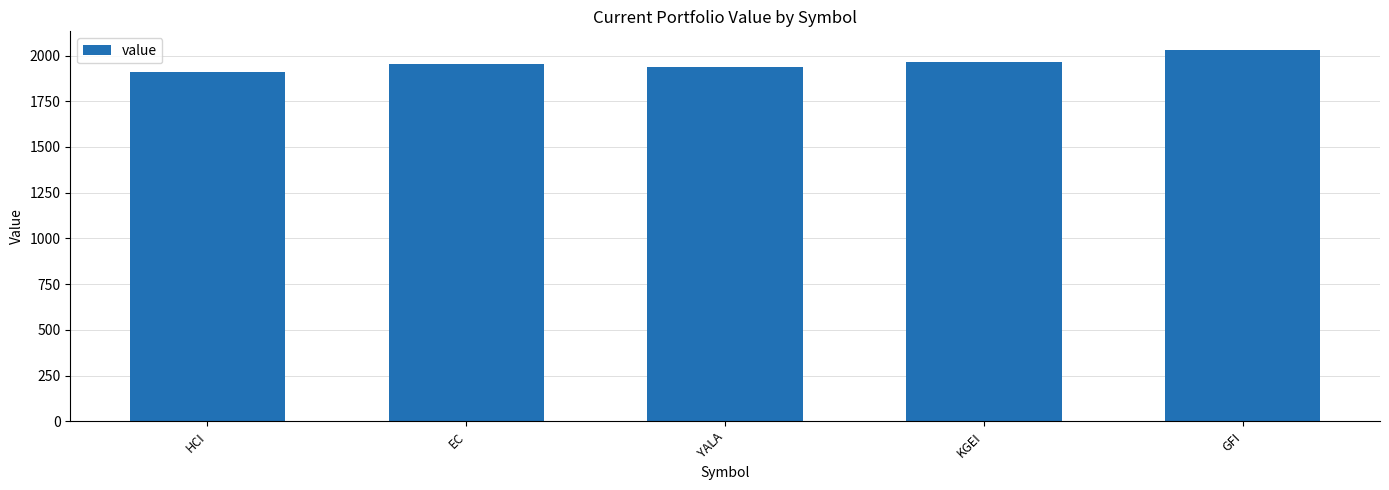

At which category does the chart reach its peak across all series?

GFI